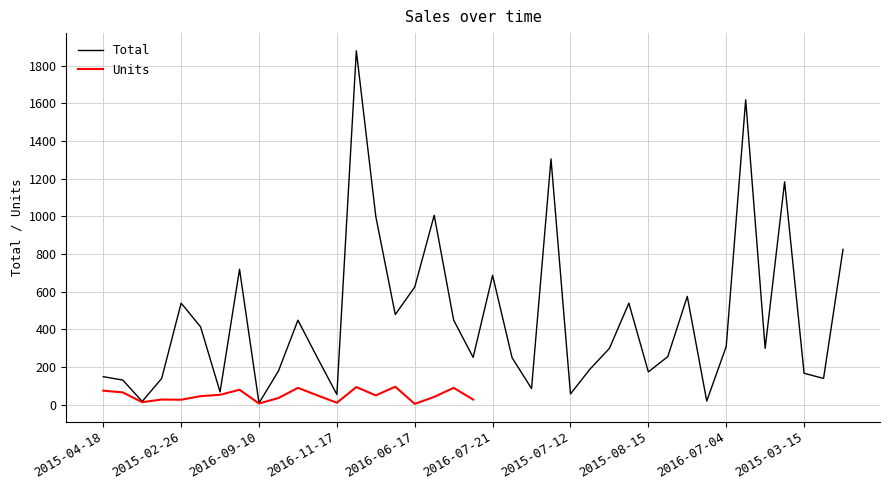

The value at 2016-05-14 is 113.3. True or false?

False